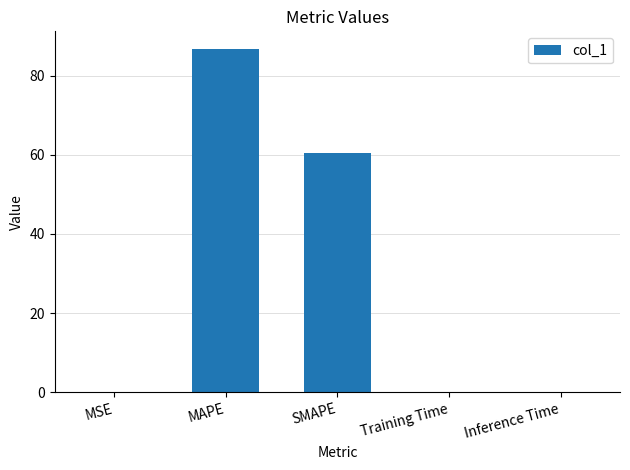

What is the sum of all values?

147.5